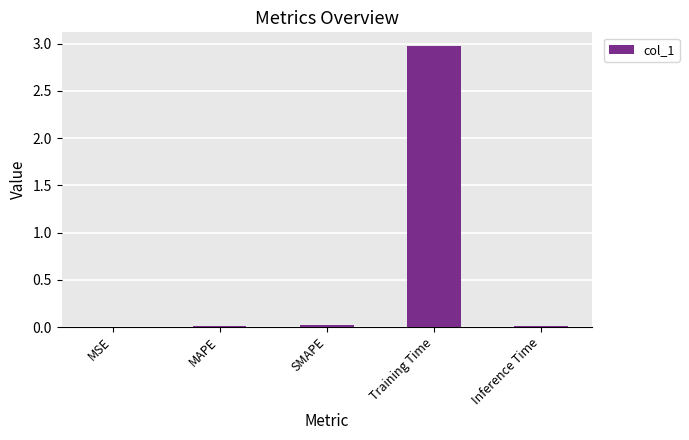

What is the greatest value displayed?

3.0